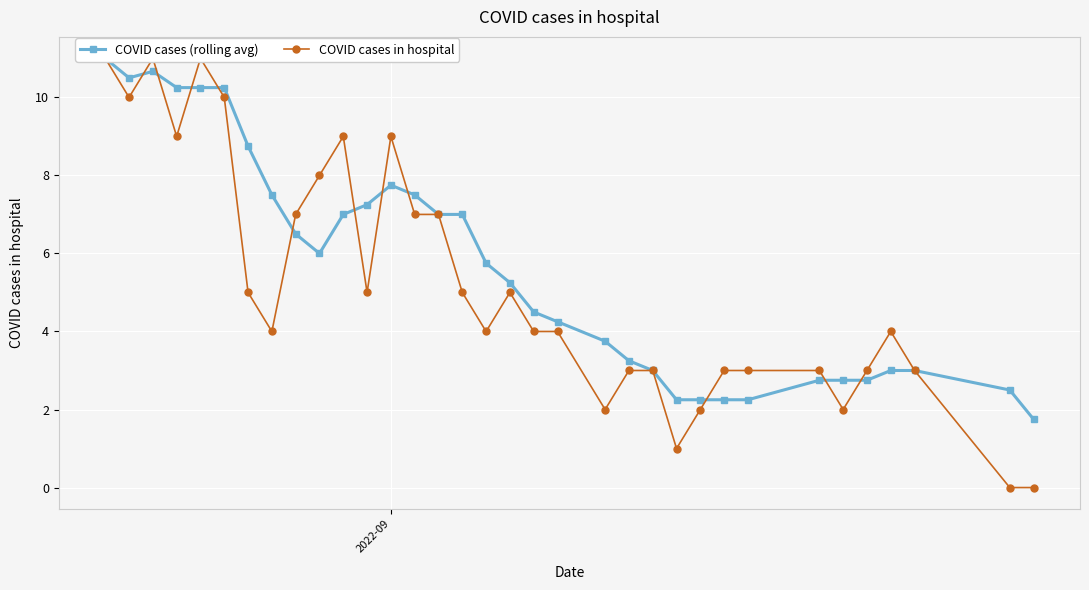

The COVID cases (rolling avg) series shows 3.0 at 2022-09. True or false?

False